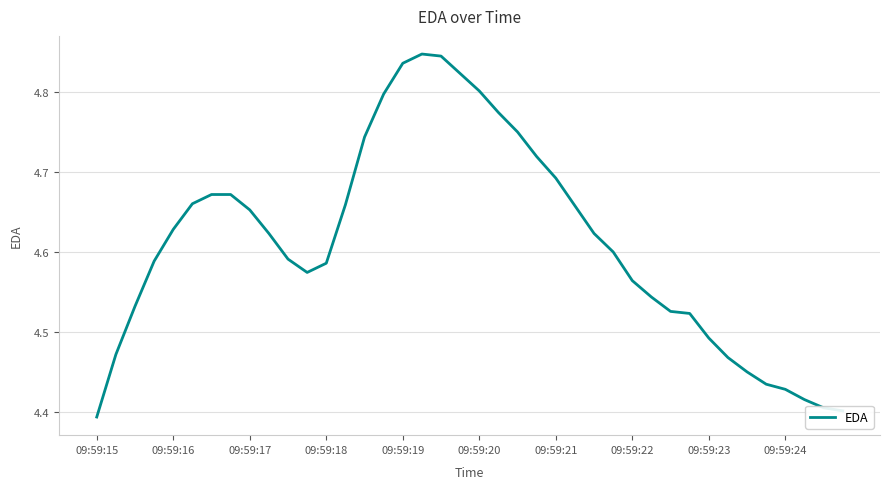

What is the difference between the maximum and minimum values?

0.5